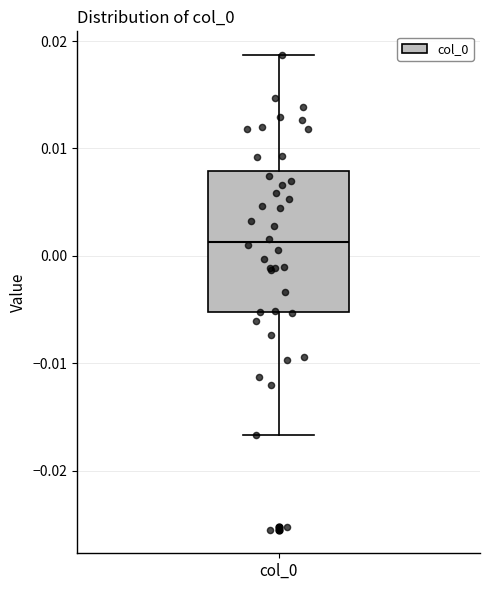

Where is the upper edge of the box for col_0 on the y-axis? The values are not printed on the chart, so give them approximately, as read against the axis.

0.008